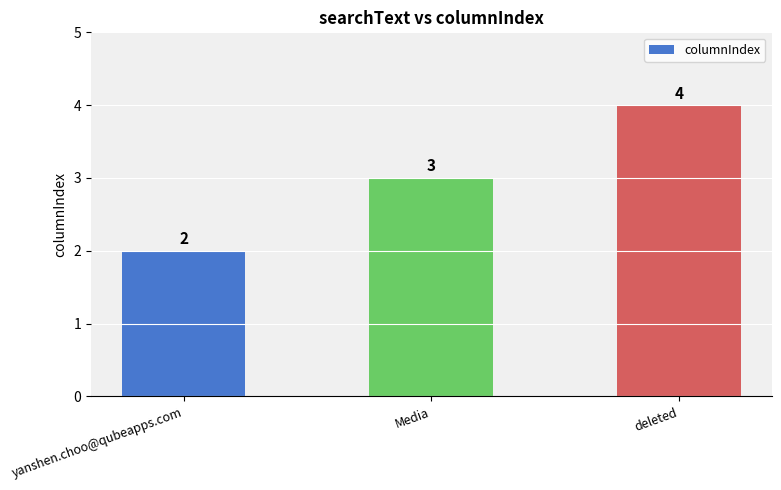

Which category has the lowest value across all series?

yanshen.choo@qubeapps.com